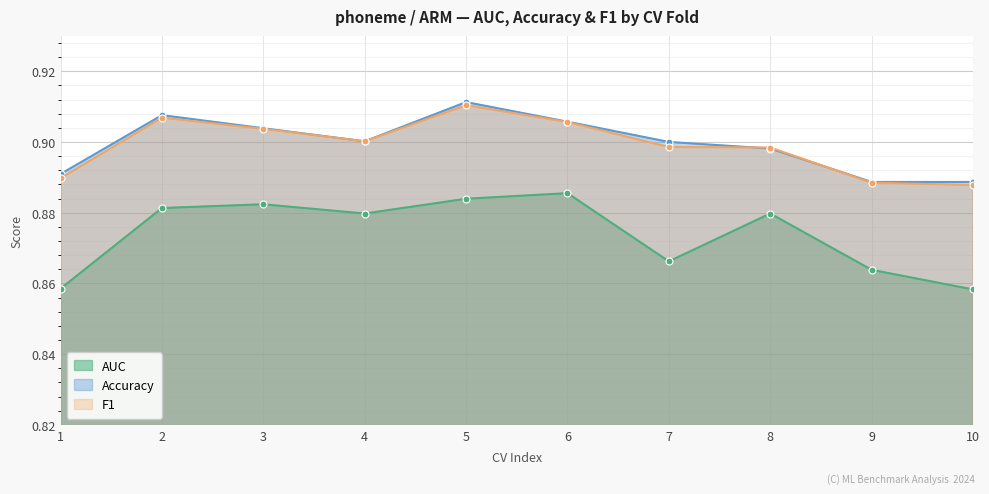

In Accuracy, how many points are lower than both neighbors (excluding endpoints)?

1